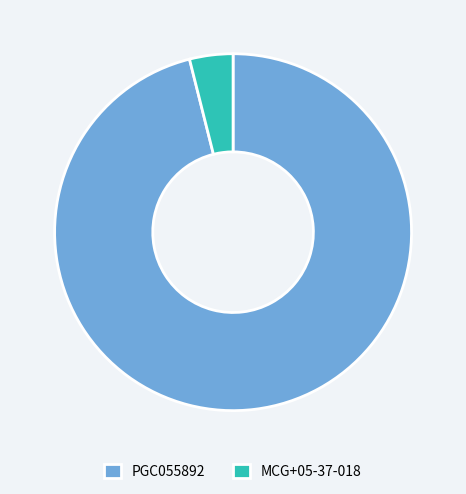

Count the number of slices in the pie.

2